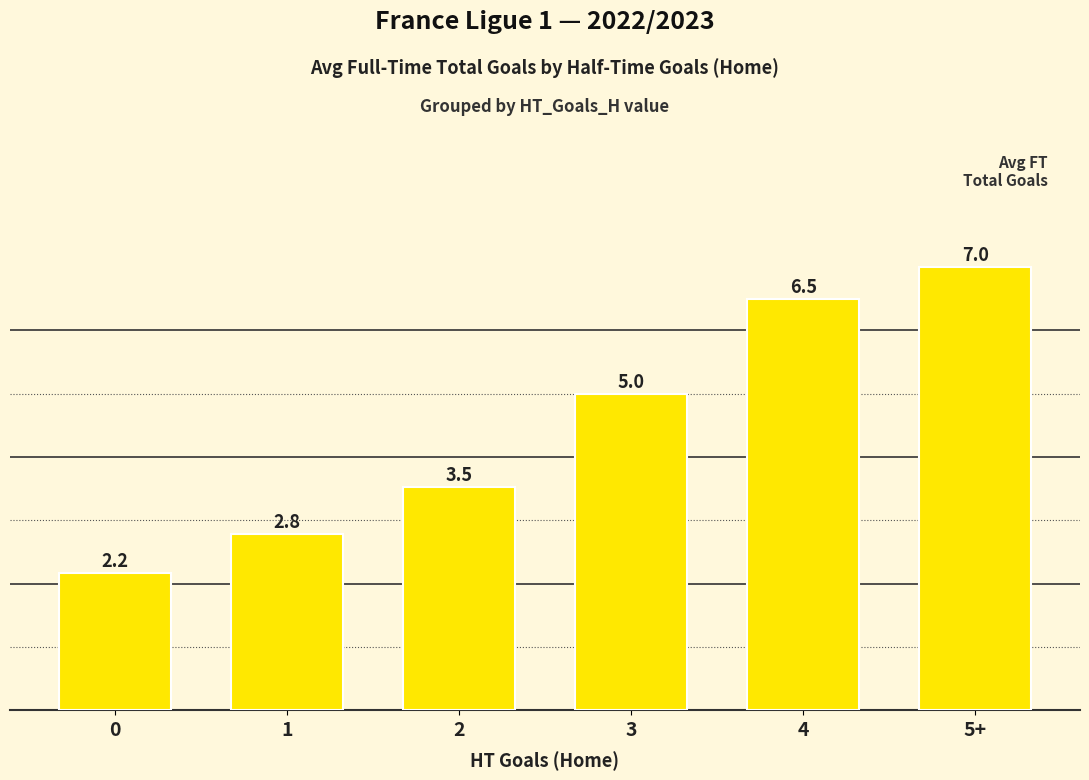

Which has a higher value, 5+ or 4?

5+